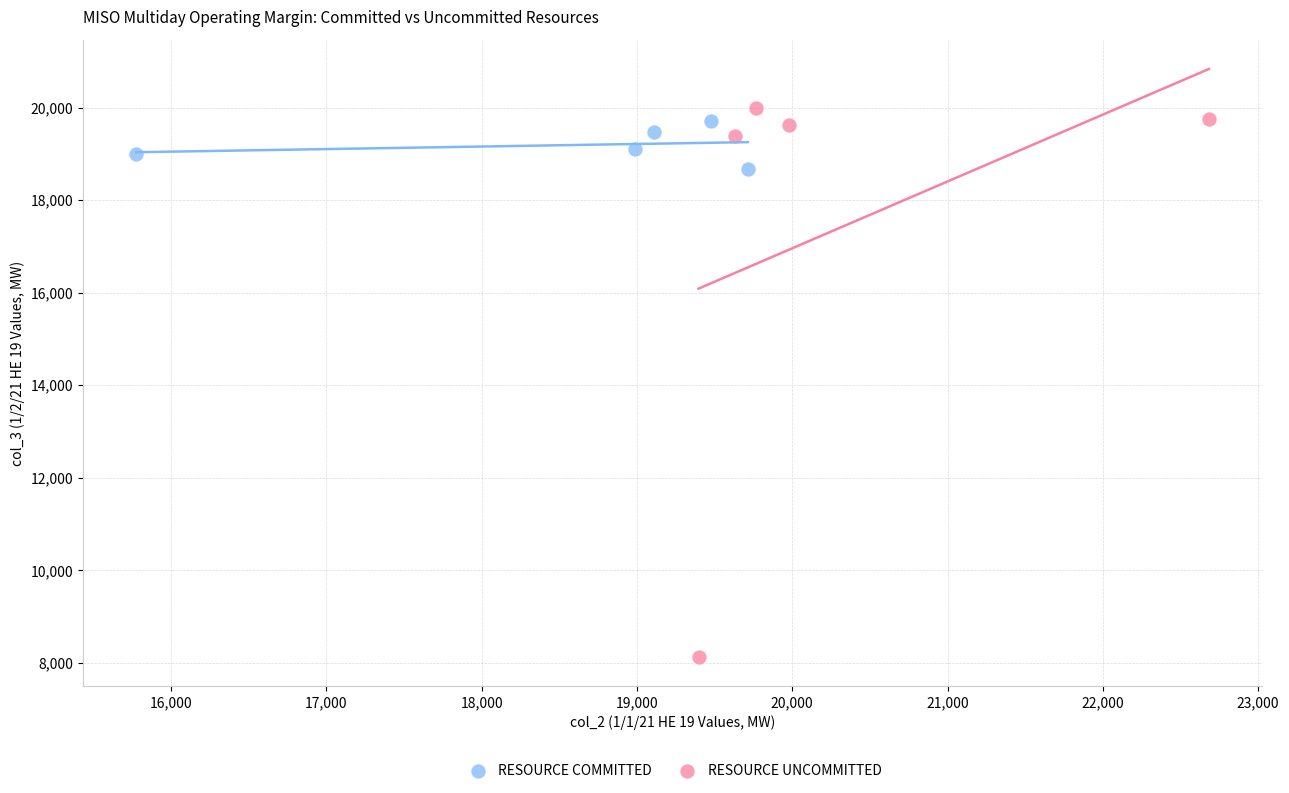

Which series contains the highest Y value?

RESOURCE UNCOMMITTED